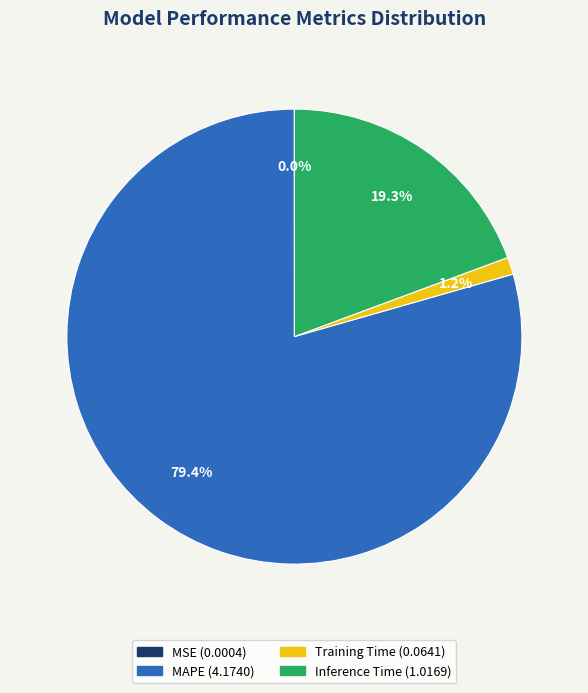

Is there a majority slice in this chart?

Yes